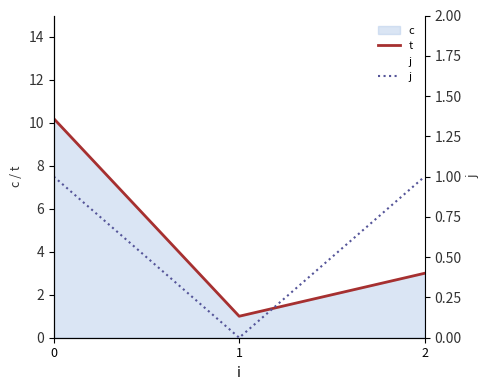

What is the approximate value of j at 0?

1.0